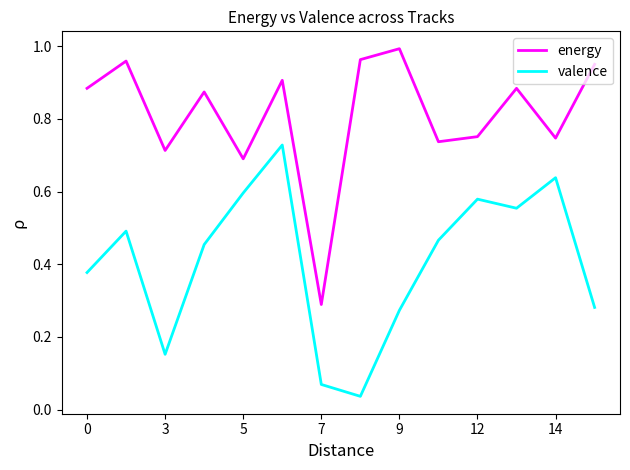

In energy, how many points are higher than both neighbors (excluding endpoints)?

5